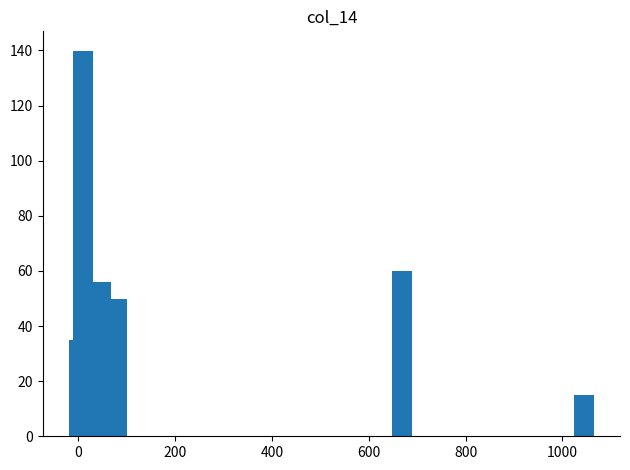

What is the value of the 5th bar from the left?

60.0